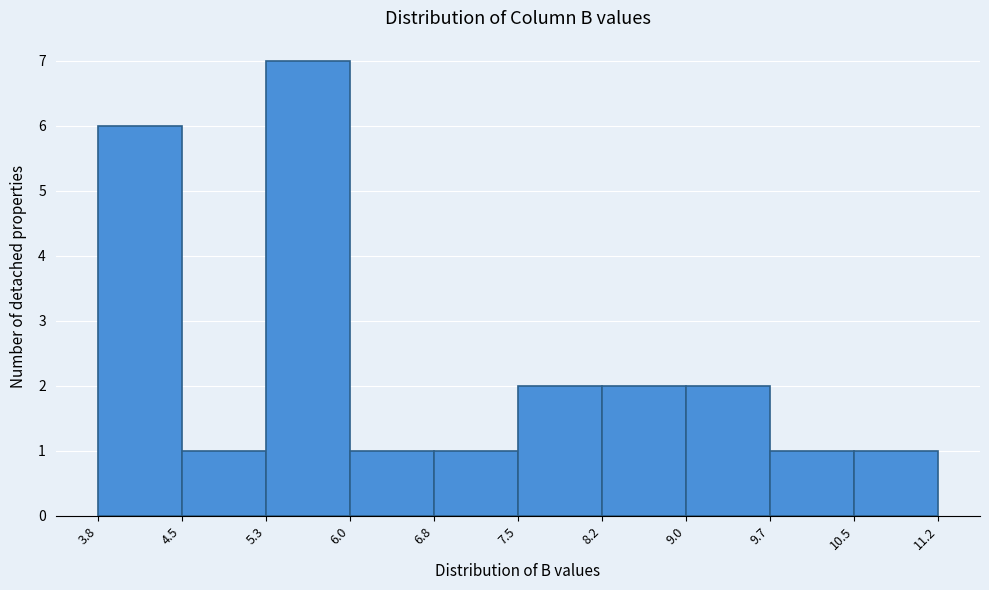

Reading left to right, list every bar in this chart as the range it spans on the x-axis followed by its height. The values are not printed on the chart, so give them approximately, as read against the axis.

3.8 to 4.5: 6
4.5 to 5.3: 1
5.3 to 6.0: 7
6.0 to 6.8: 1
6.8 to 7.5: 1
7.5 to 8.2: 2
8.2 to 9.0: 2
9.0 to 9.7: 2
9.7 to 10.5: 1
10.5 to 11.2: 1